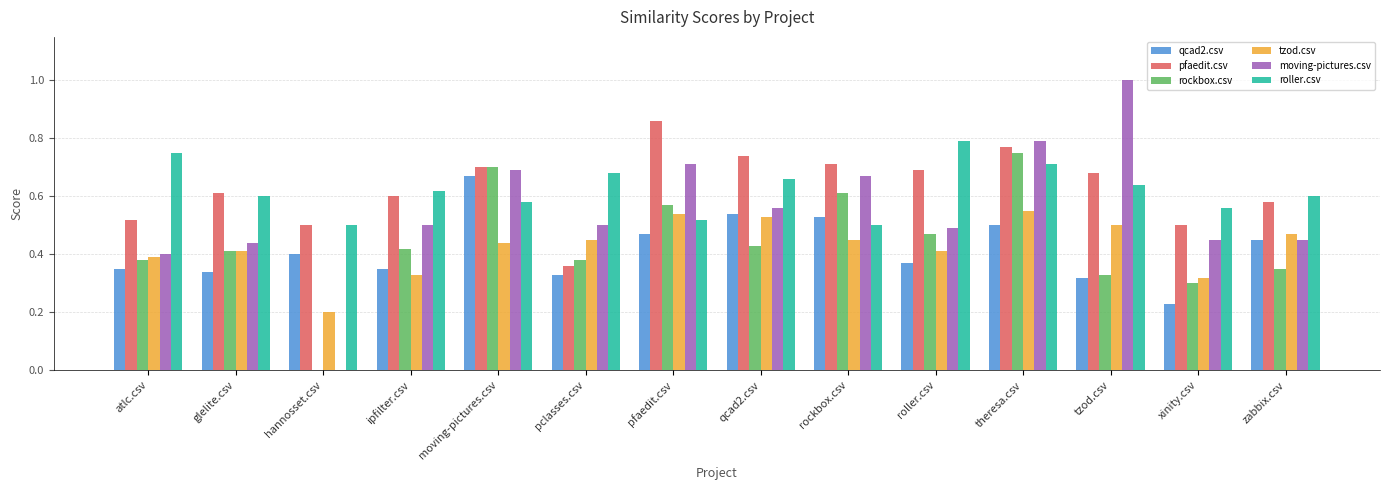

Which category has the highest value in the moving-pictures.csv series?

tzod.csv